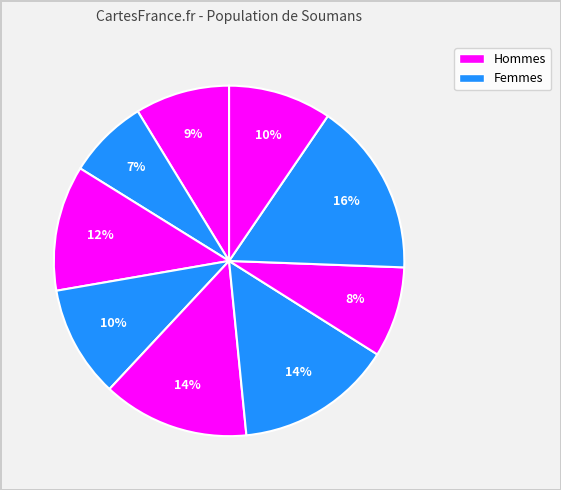

Count the number of slices in the pie.

9